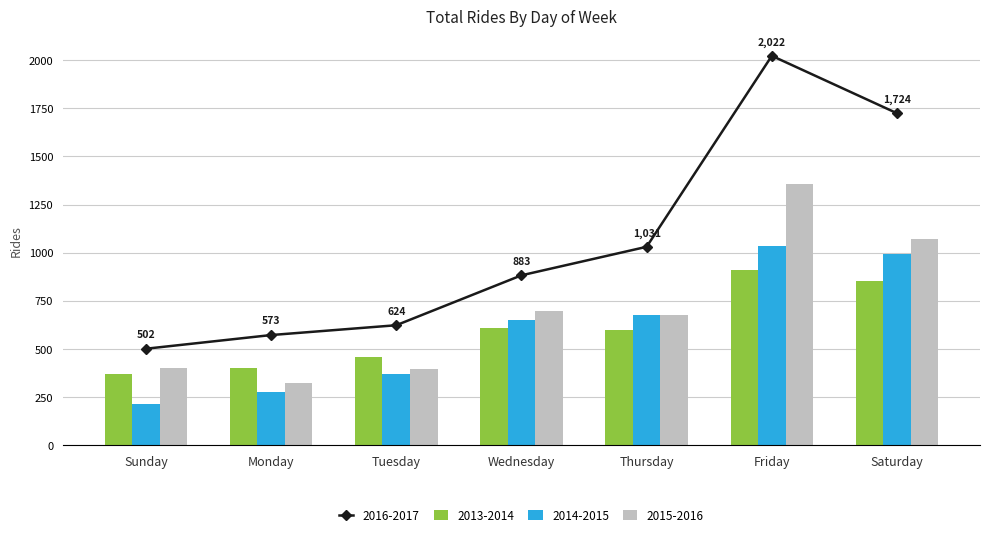

What are all the series names shown in the legend?

2013-2014, 2014-2015, 2015-2016, 2016-2017